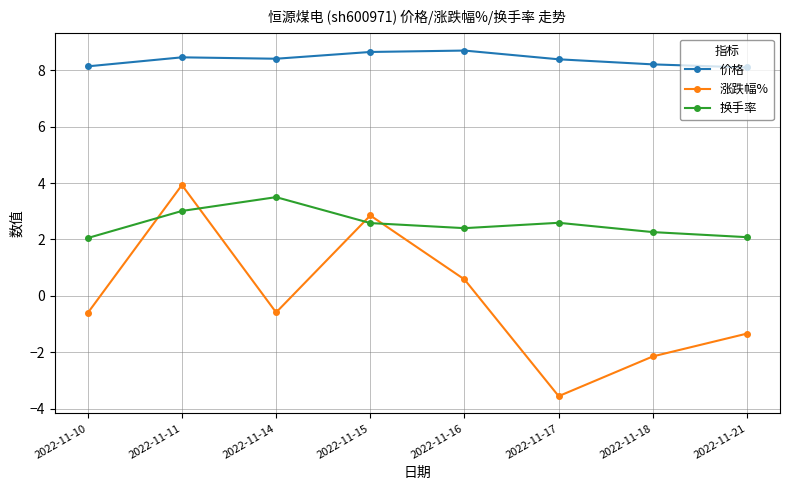

The value of 换手率 at 2022-11-10 is 2.0. True or false?

True